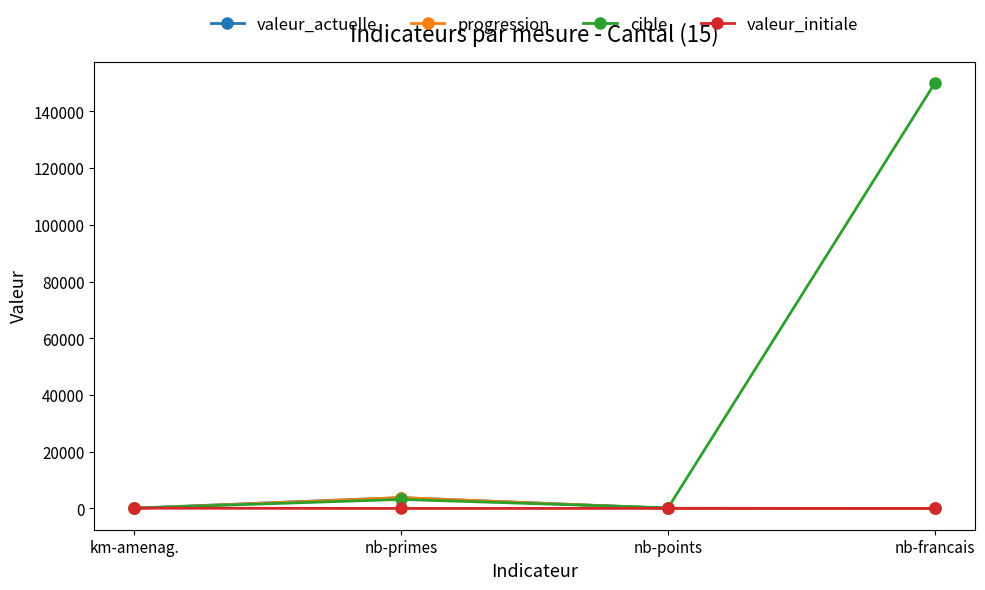

True or false: cible has a value of 229710 at nb-francais.

False